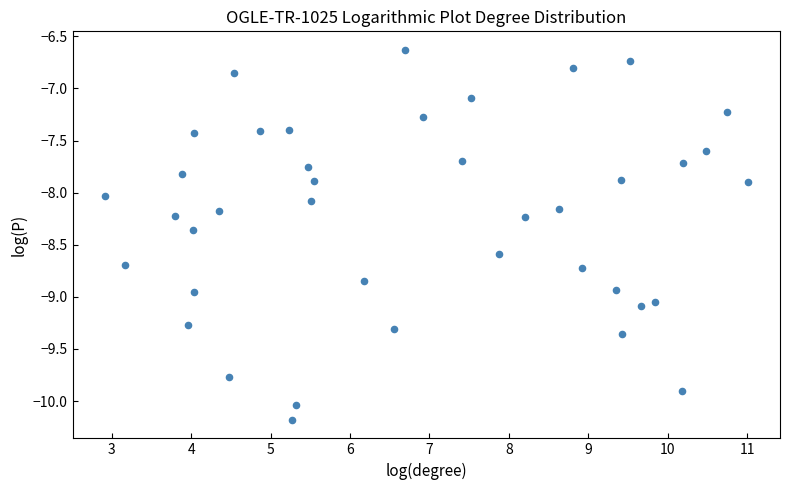

What is the range of X values (max minus min)?

8.1